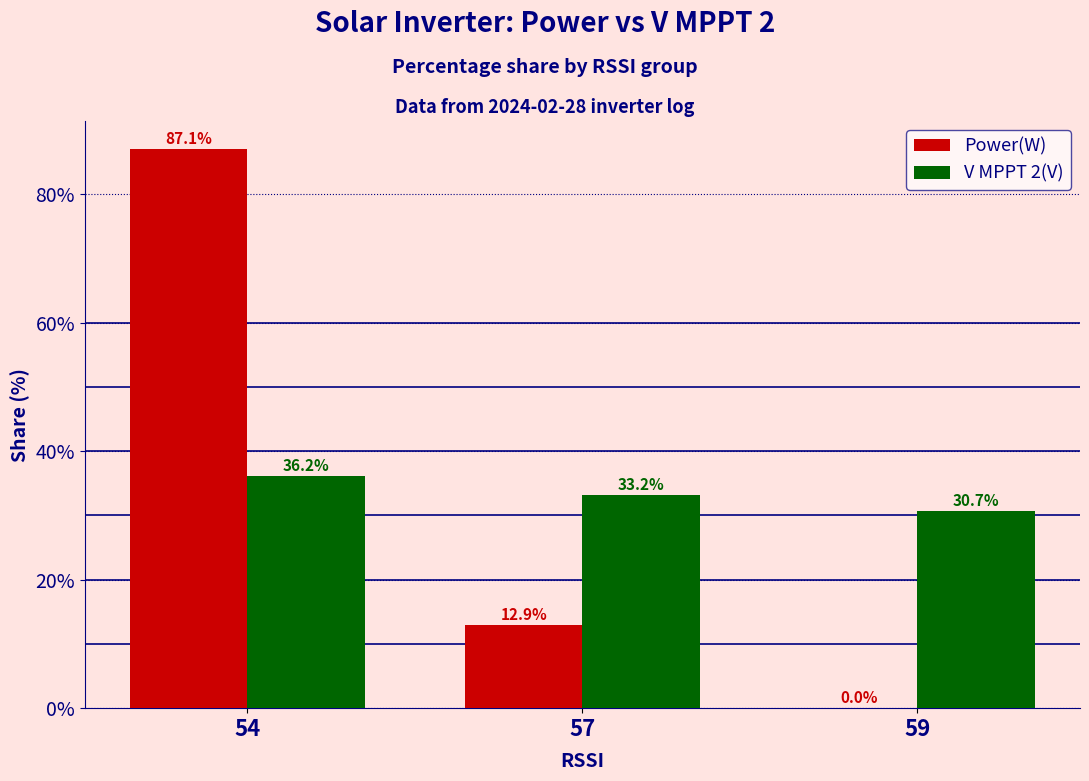

The V MPPT 2(V) series shows 36.2 at 54. True or false?

True